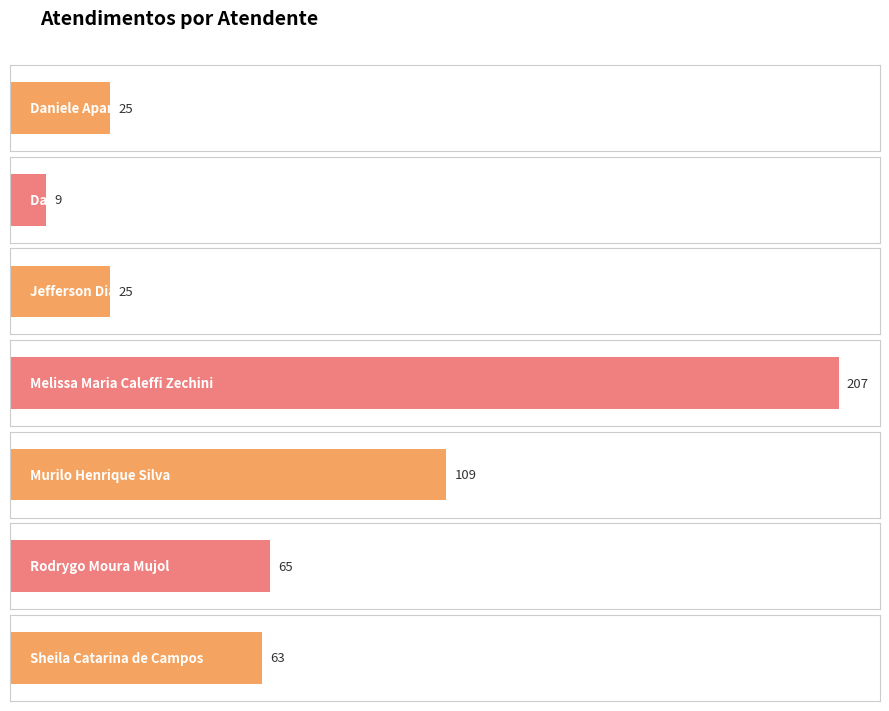

How many bars are there in total?

7